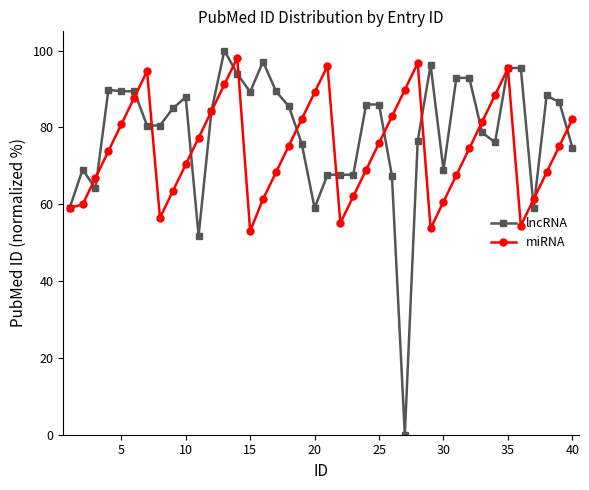

How many interior local peaks does the miRNA series have?

5